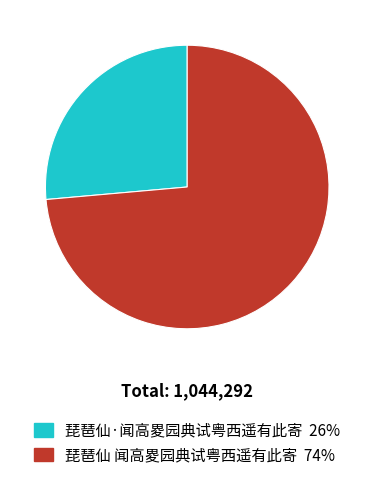

Does 琵琶仙 闻高畟园典试粤西遥有此寄 account for over 50% of the chart?

Yes